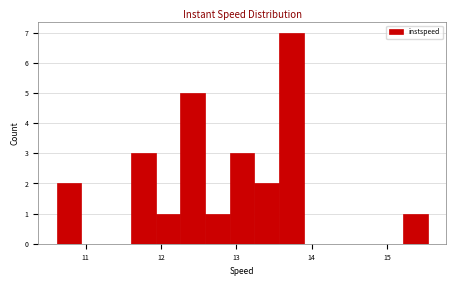

Around what value on the x-axis is the tallest bar? Give the approximate position of its centre, as read against the axis.

13.7